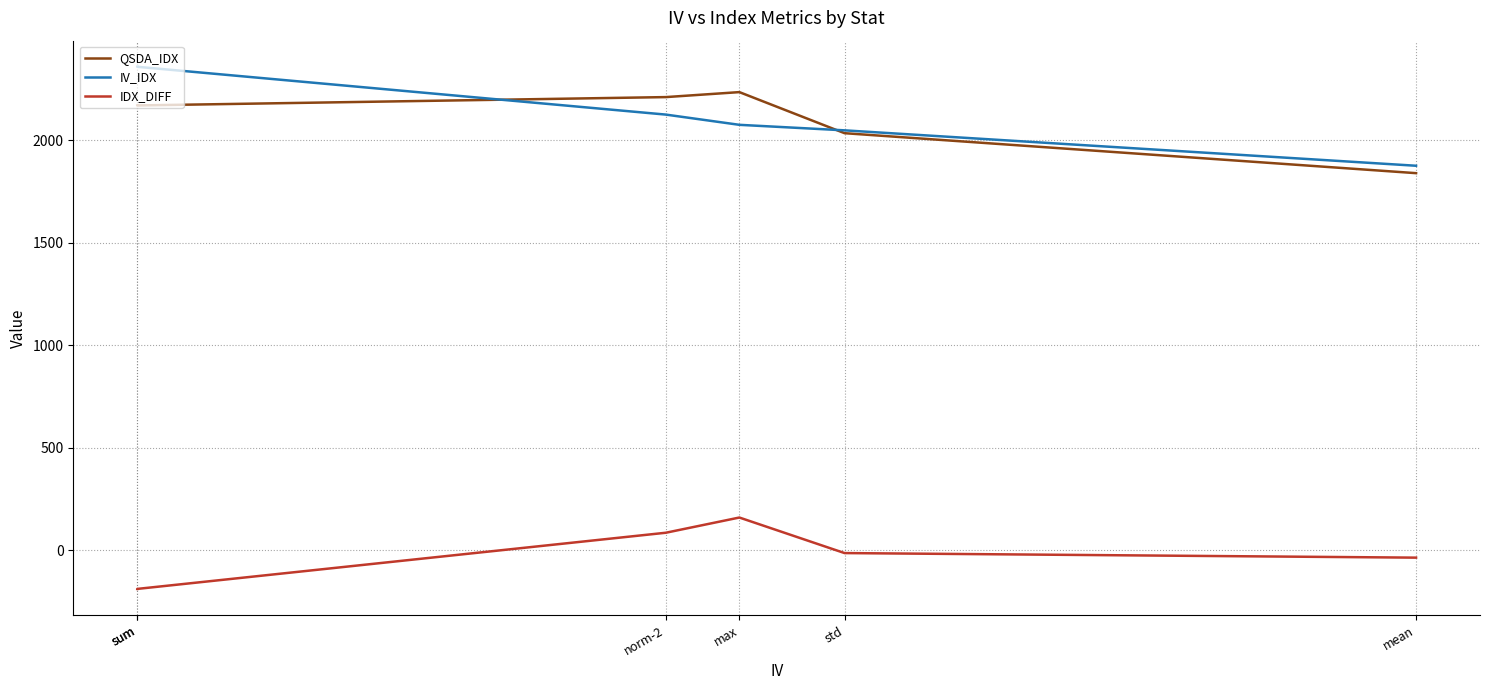

At sum, list the series in order from largest to smallest.

IV_IDX, QSDA_IDX, IDX_DIFF